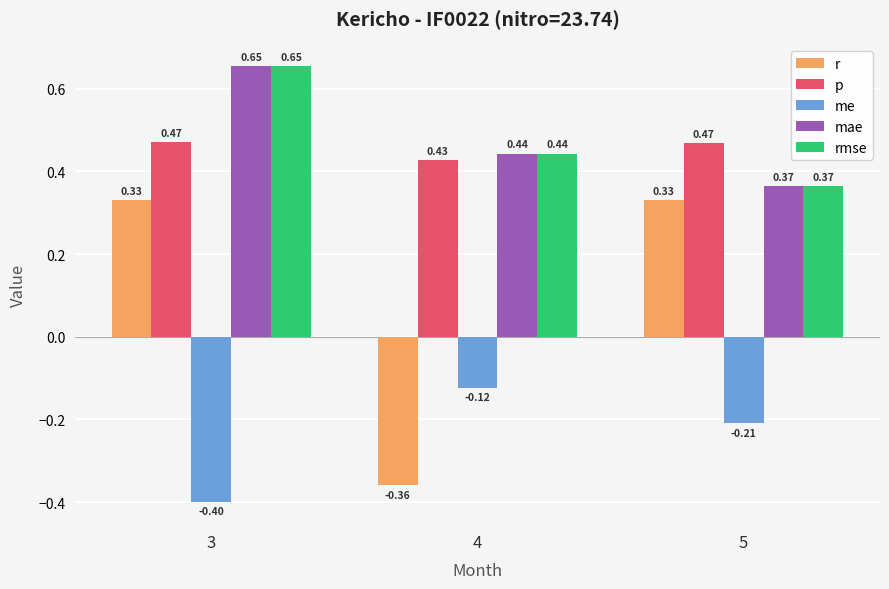

The mae series shows 0.8 at 4. True or false?

False